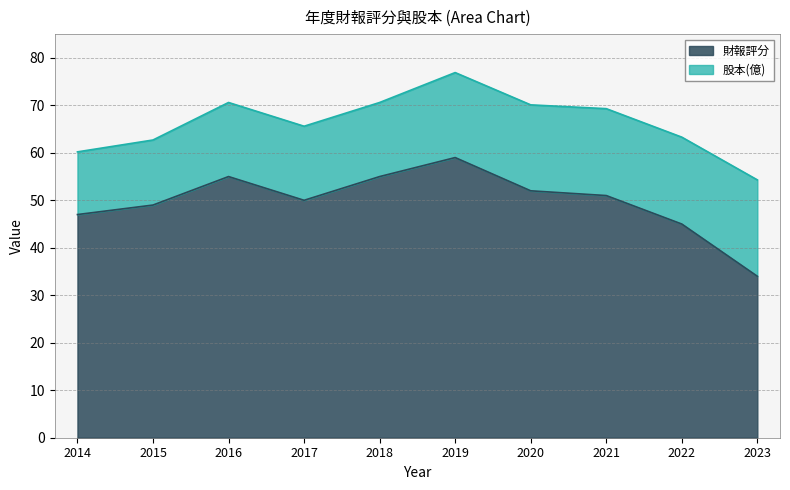

True or false: the data has more than 2 interior local peaks.

False